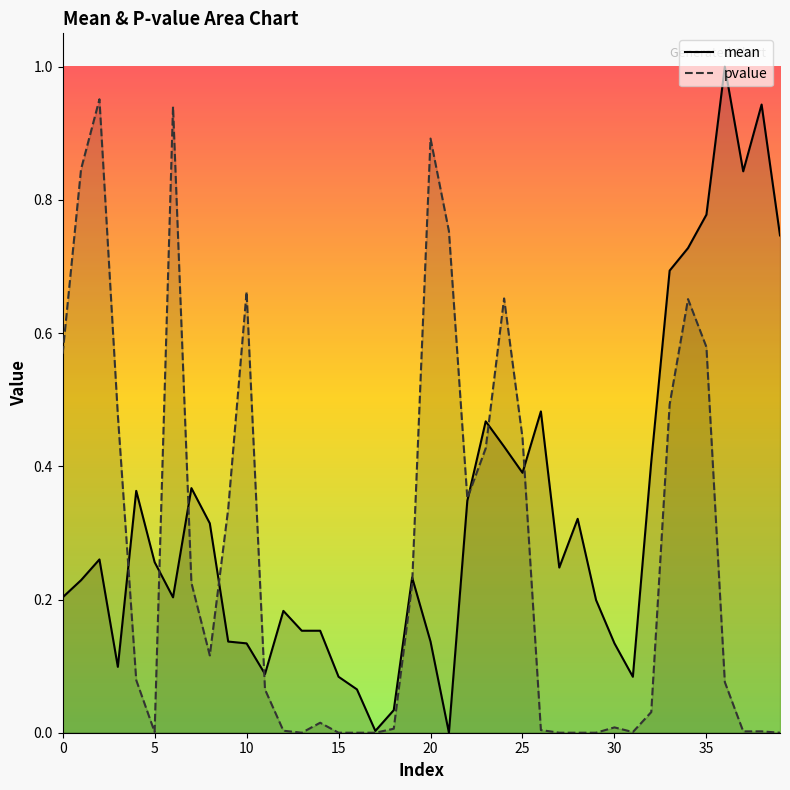

What is the total value across all series at 11?

0.2